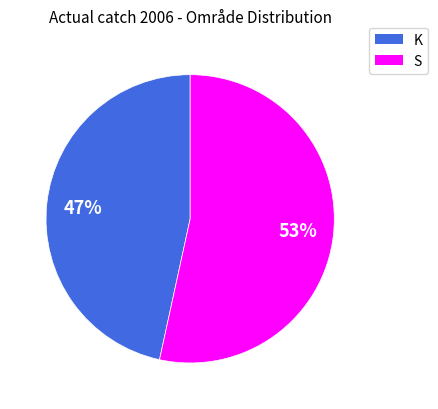

To the nearest percent, what is the average slice percentage?

50%